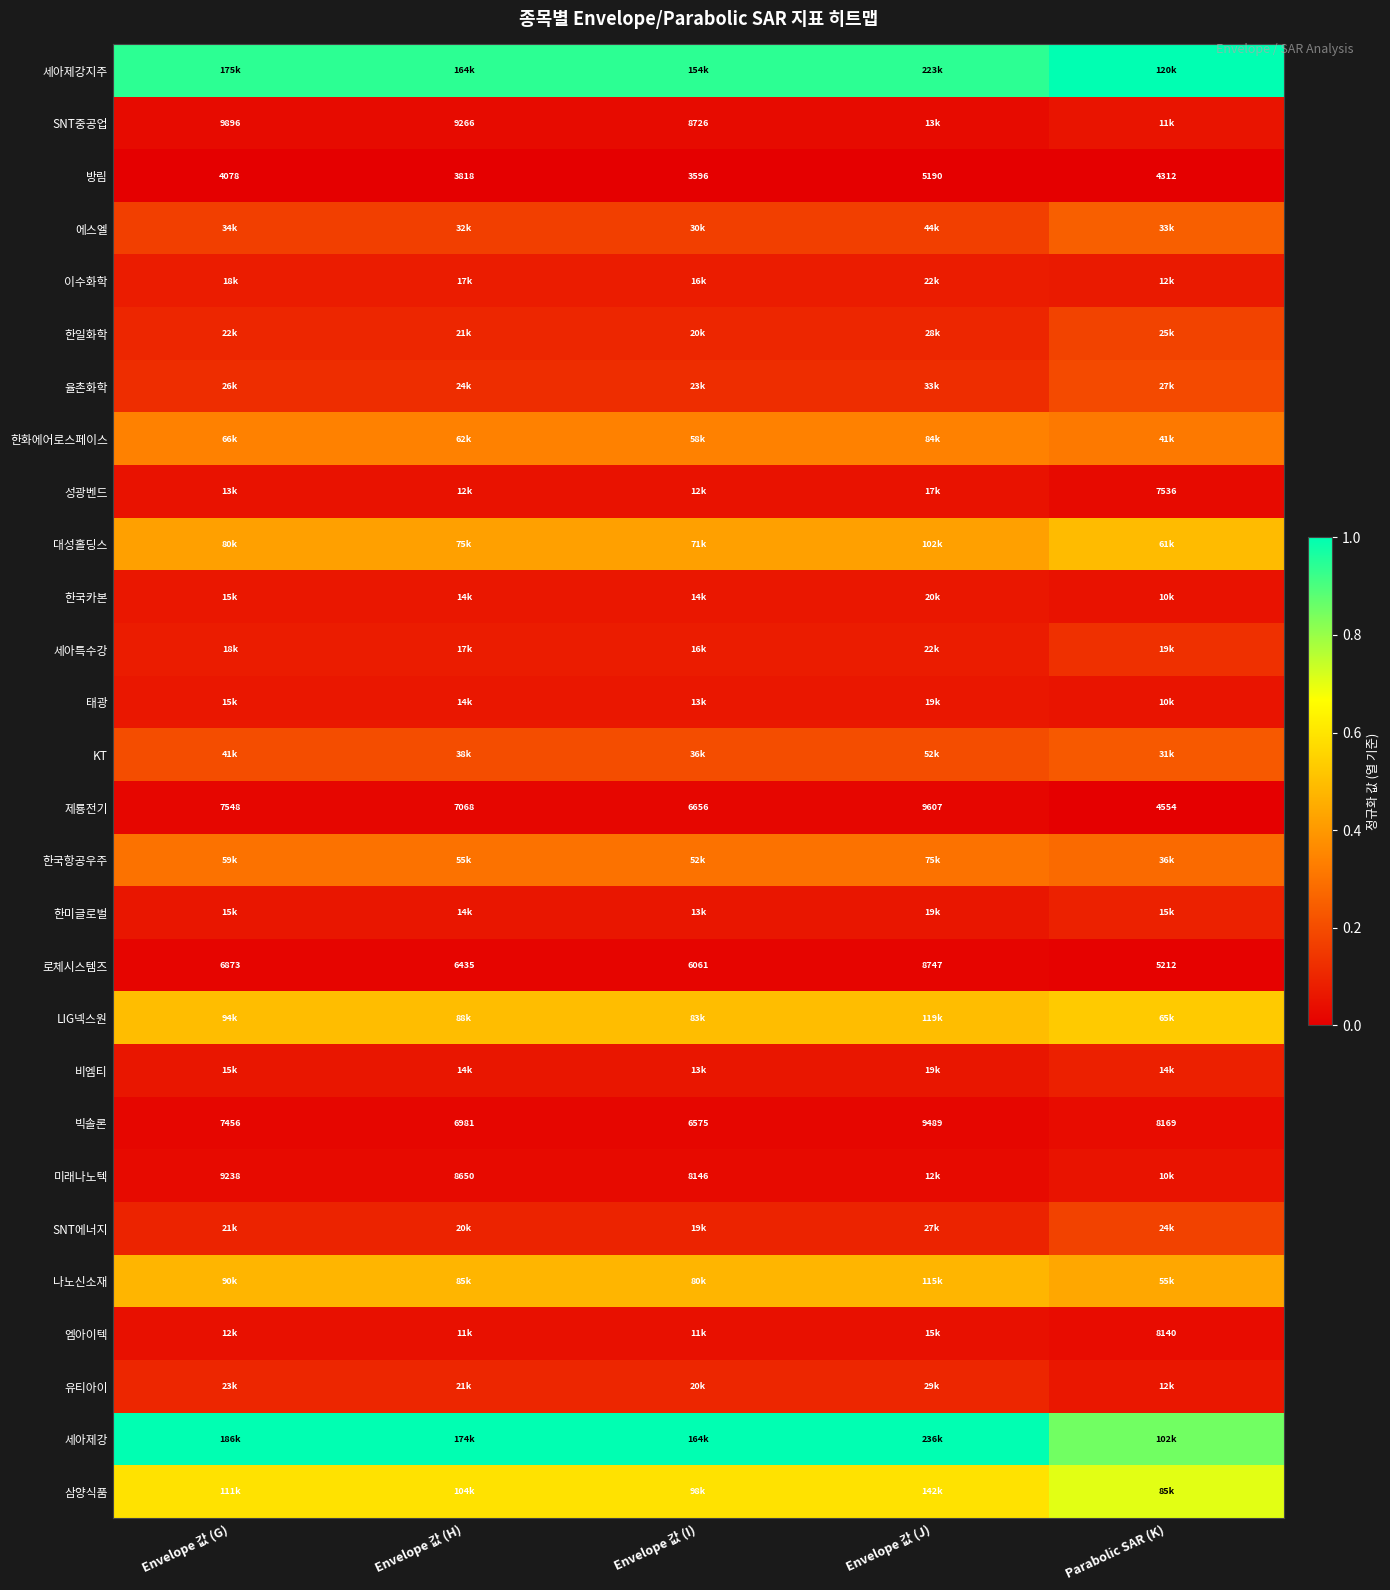

How many categories are shown in the chart?

5